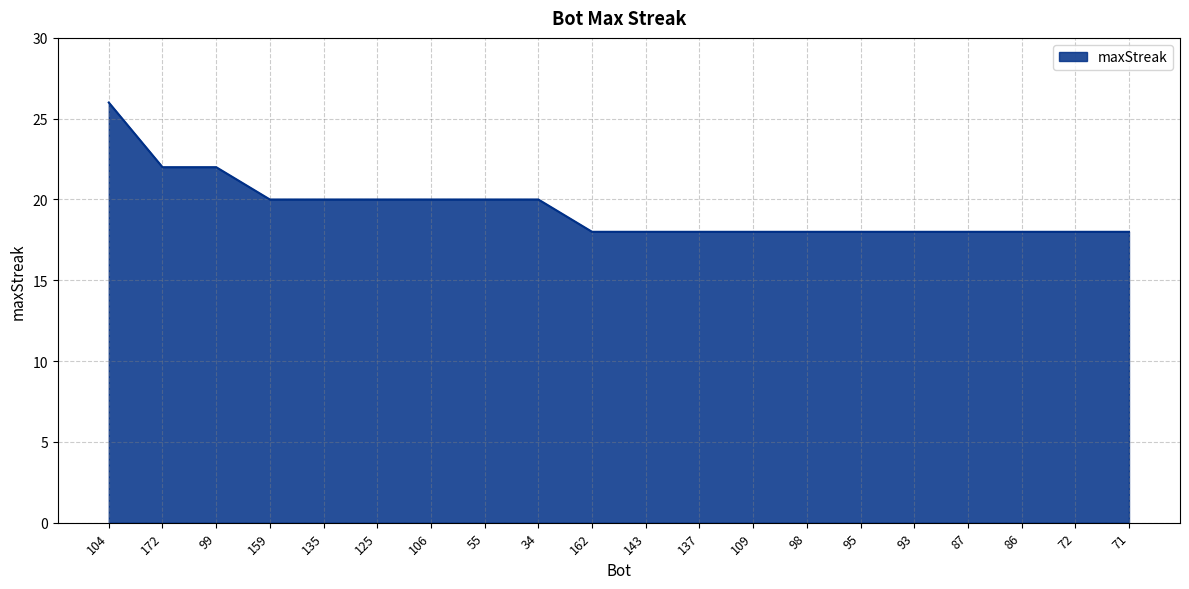

How many lines are shown in the chart?

1